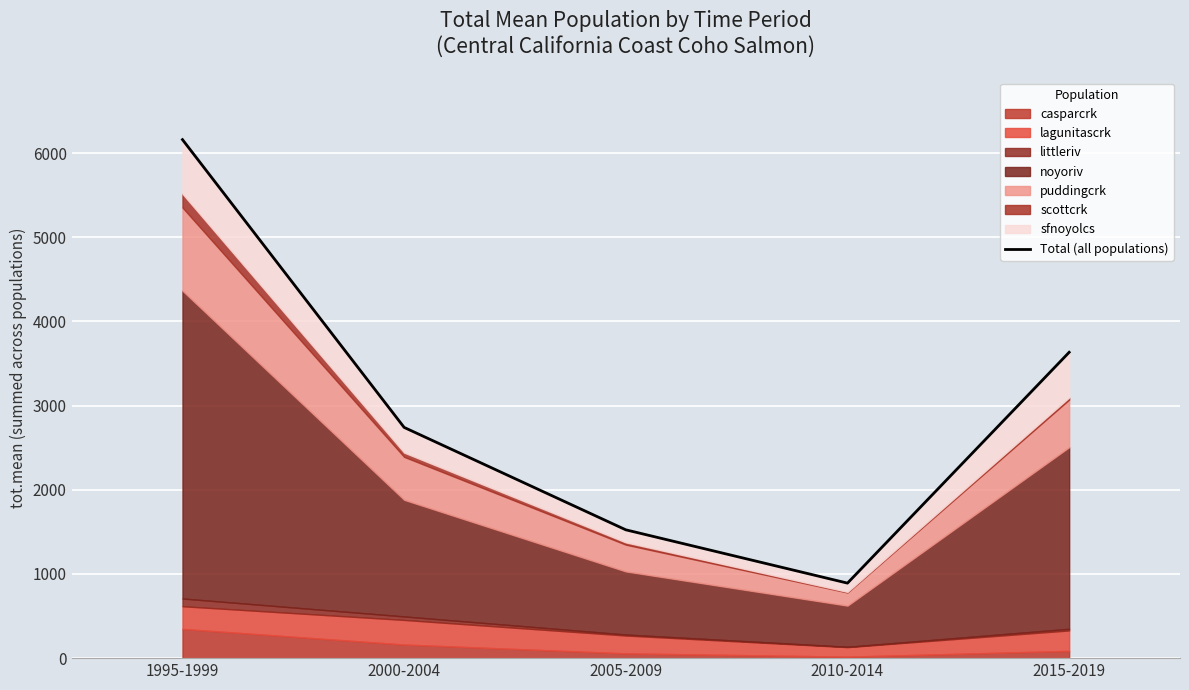

What is the difference between the maximum and second lowest values?

4634.9